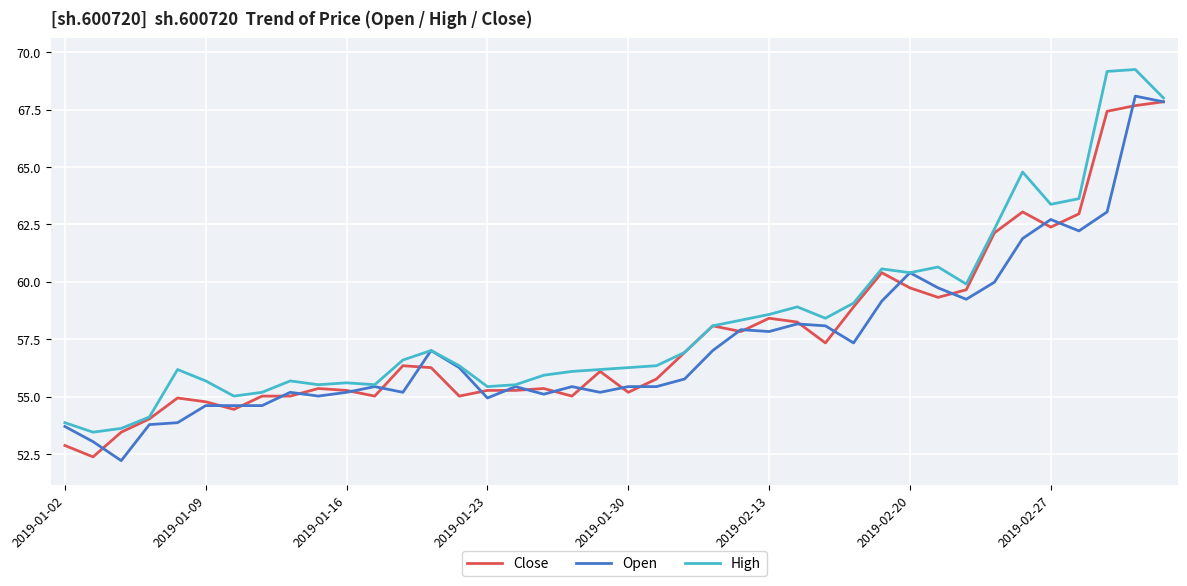

What is the maximum value shown in the chart?

69.2